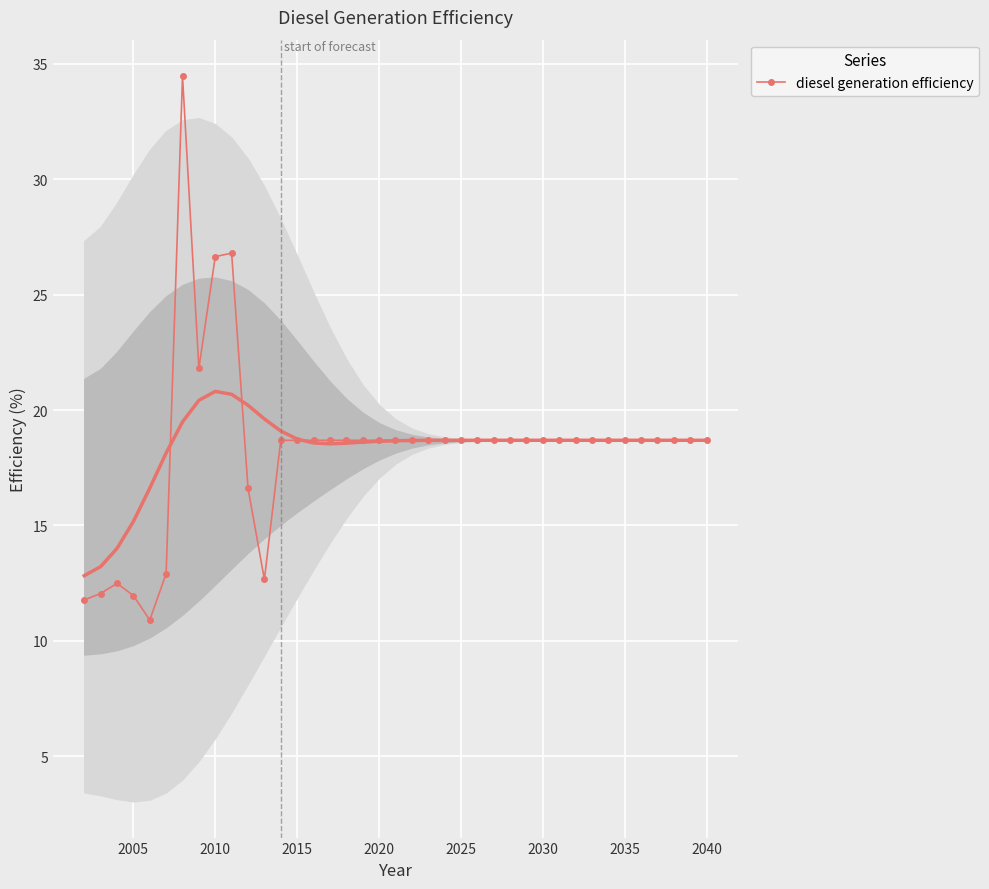

Is it true that diesel generation efficiency equals 5.9 at 2035?

False